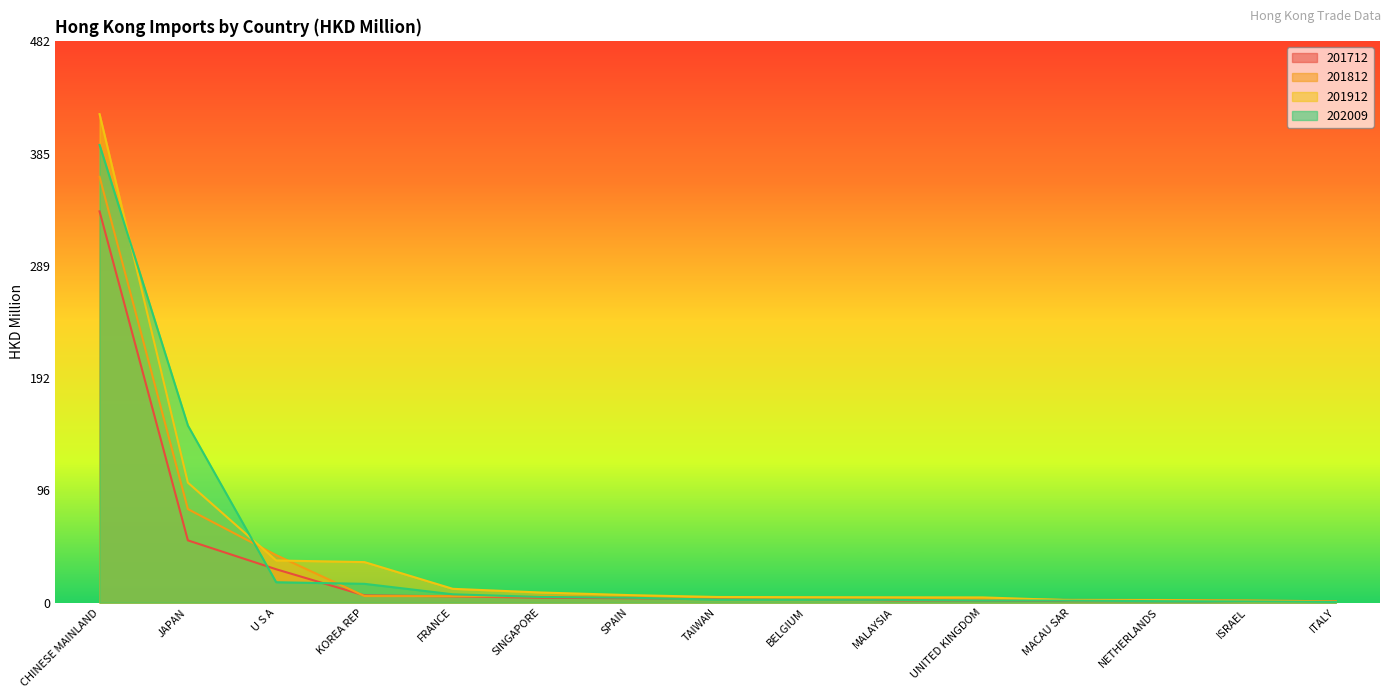

Reading right to left, extract all data points from this chart.

201712: ITALY=1.0	ISRAEL=1.1	NETHERLANDS=1.3	MACAU SAR=1.3	UNITED KINGDOM=1.8	MALAYSIA=2.0	BELGIUM=3.1	TAIWAN=3.4	SPAIN=3.7	SINGAPORE=4.2	FRANCE=5.4	KOREA REP=6.2	U S A=28.6	JAPAN=53.5	CHINESE MAINLAND=336.0
201812: ITALY=1.1	ISRAEL=1.9	NETHERLANDS=2.3	MACAU SAR=2.4	UNITED KINGDOM=3.1	MALAYSIA=3.3	BELGIUM=3.8	TAIWAN=4.5	SPAIN=4.9	SINGAPORE=5.5	FRANCE=5.5	KOREA REP=5.6	U S A=40.8	JAPAN=80.3	CHINESE MAINLAND=365.7
201912: ITALY=0.5	ISRAEL=0.9	NETHERLANDS=1.9	MACAU SAR=2.0	UNITED KINGDOM=4.5	MALAYSIA=4.6	BELGIUM=4.7	TAIWAN=4.8	SPAIN=6.5	SINGAPORE=8.7	FRANCE=11.8	KOREA REP=34.8	U S A=36.2	JAPAN=103.0	CHINESE MAINLAND=419.6
202009: ITALY=0.5	ISRAEL=1.0	NETHERLANDS=1.3	MACAU SAR=1.7	UNITED KINGDOM=1.8	MALAYSIA=2.4	BELGIUM=2.5	TAIWAN=2.5	SPAIN=4.2	SINGAPORE=4.9	FRANCE=7.1	KOREA REP=16.1	U S A=17.5	JAPAN=152.1	CHINESE MAINLAND=393.1